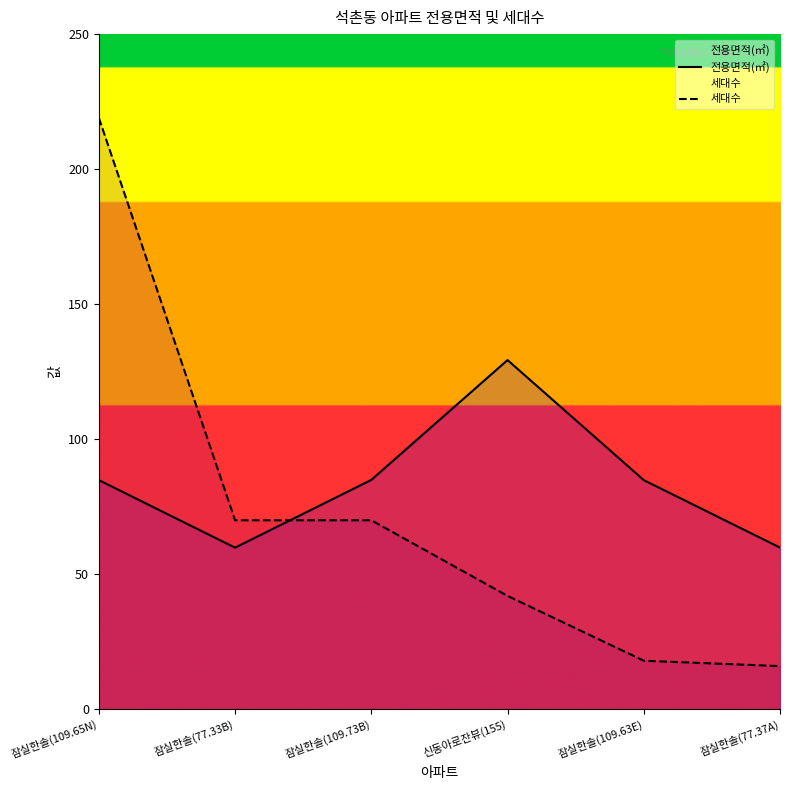

At how many categories does at least one series exceed 124?

2